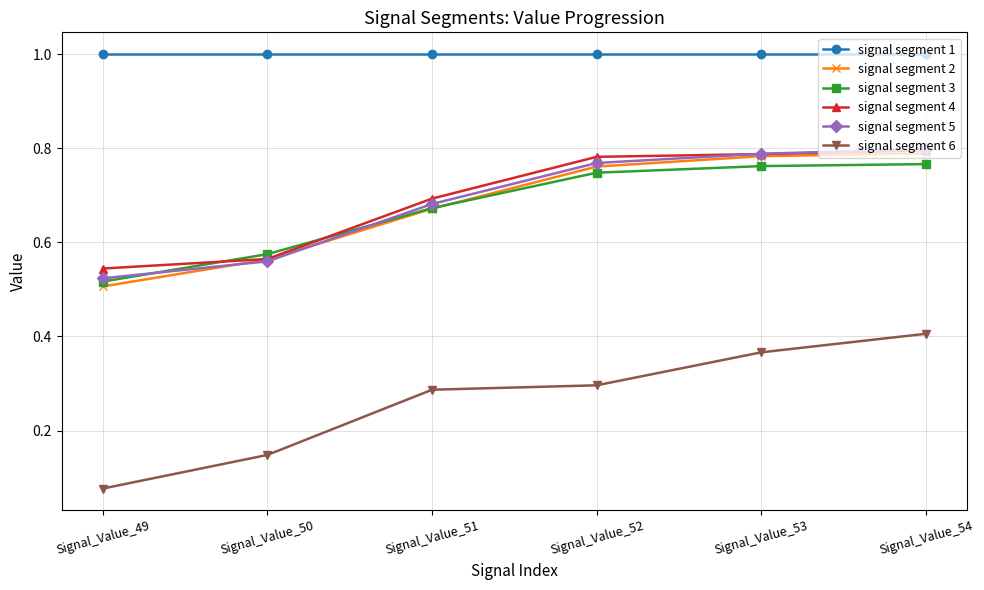

How many lines are shown in the chart?

6